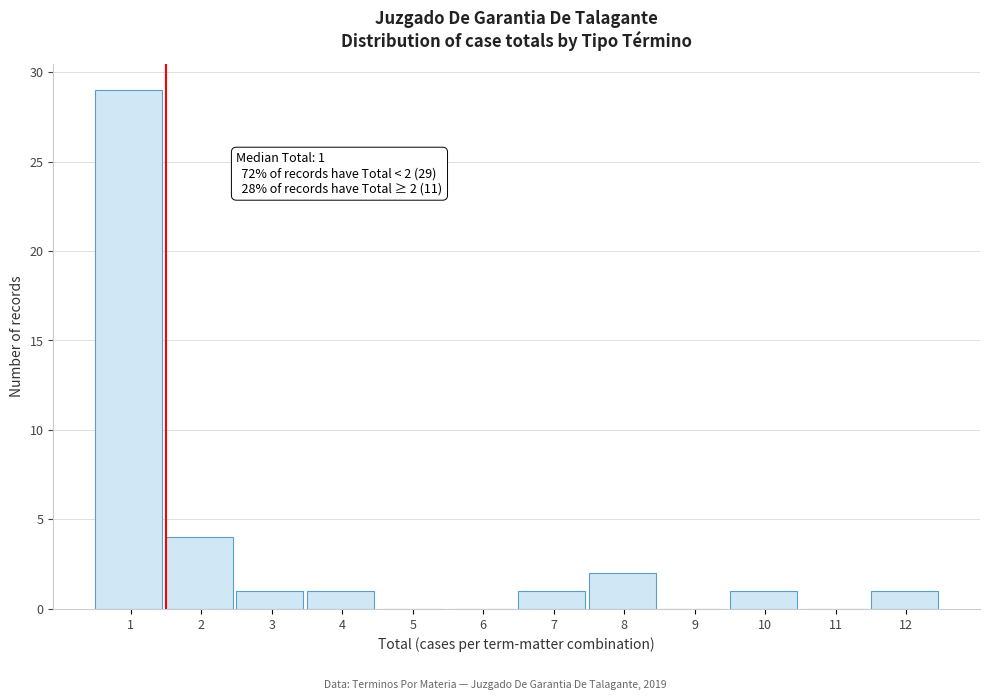

Reading right to left, extract all data points from this chart.

12=1	11=0	10=1	9=0	8=2	7=1	6=0	5=0	4=1	3=1	2=4	1=29